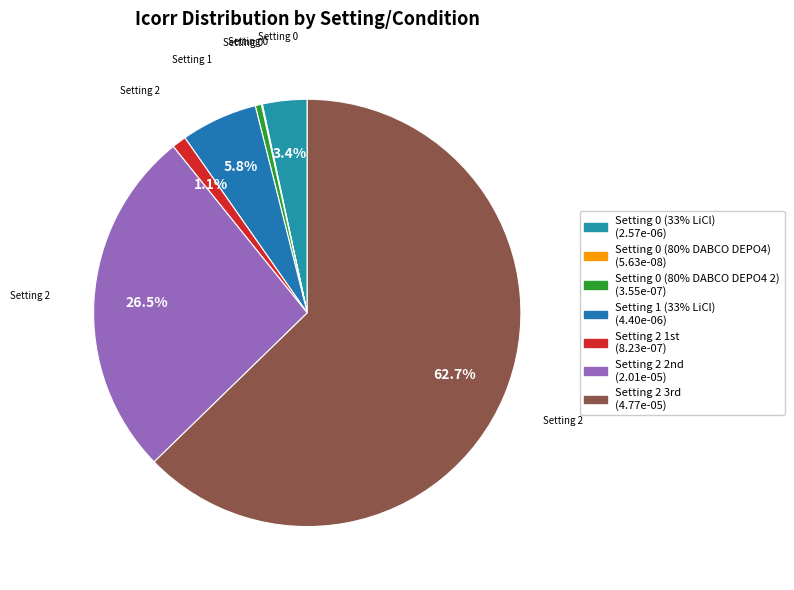

What portion of the pie excludes Setting 0 (80% DABCO DEPO4)?

99.9%